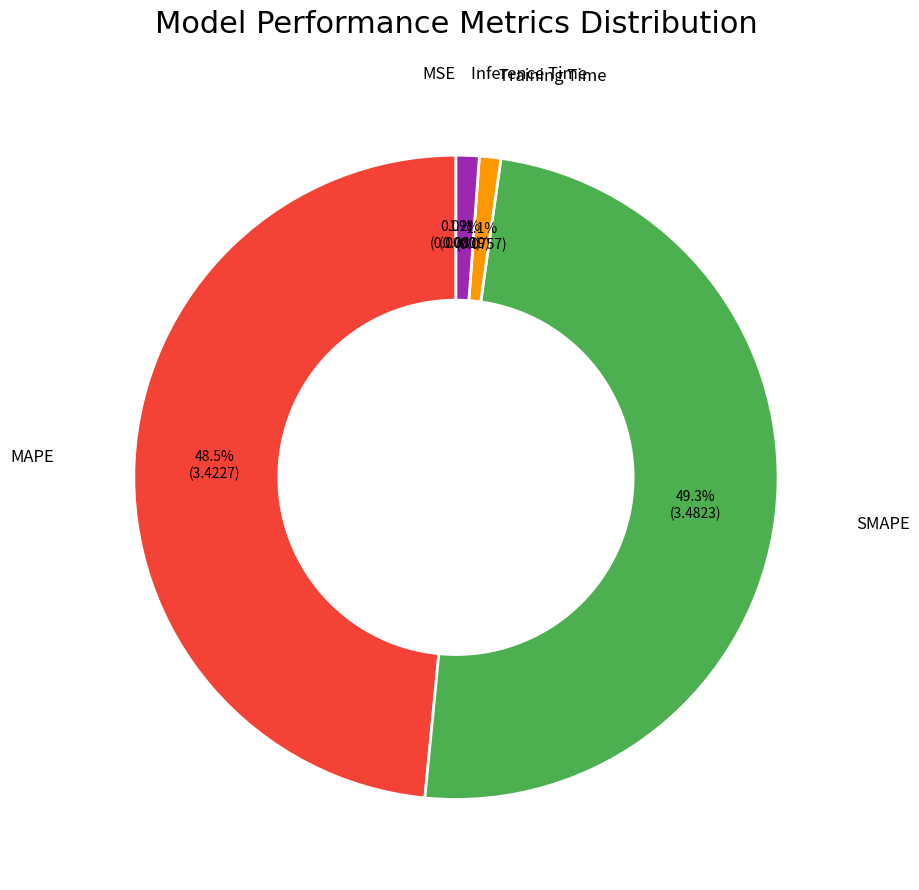

Is there a majority slice in this chart?

No